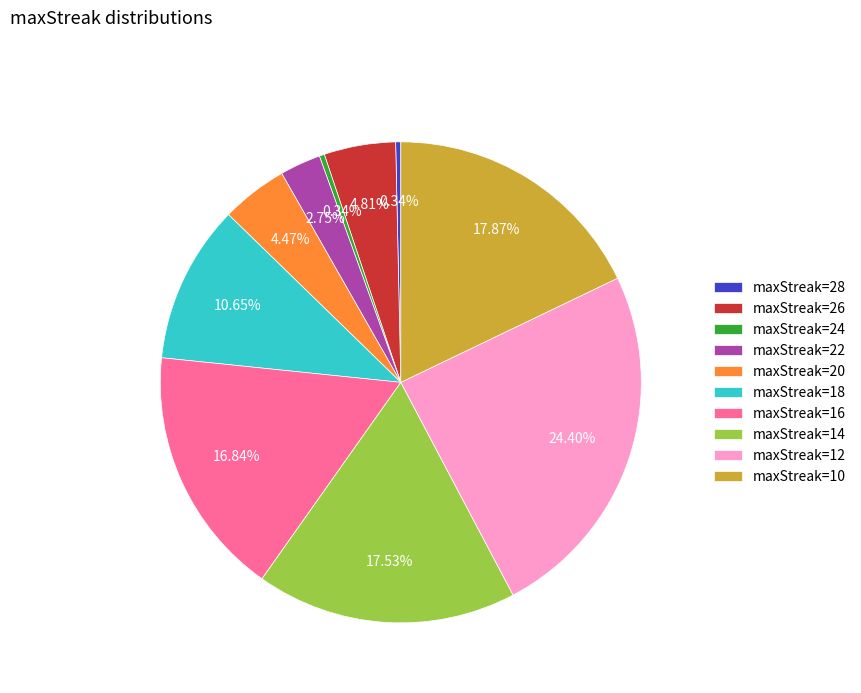

Does maxStreak=14 represent more than half of the total?

No